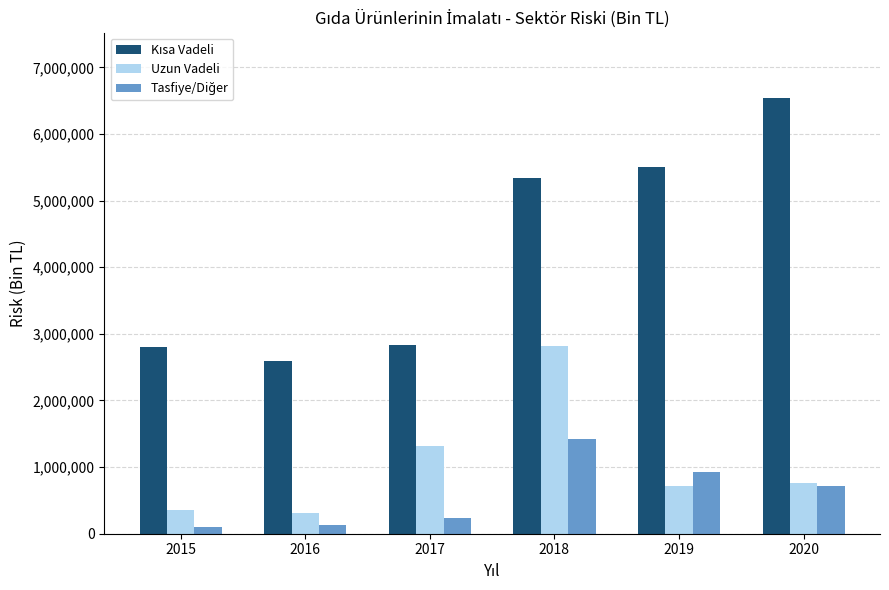

At how many categories does at least one series exceed 2355238?

6